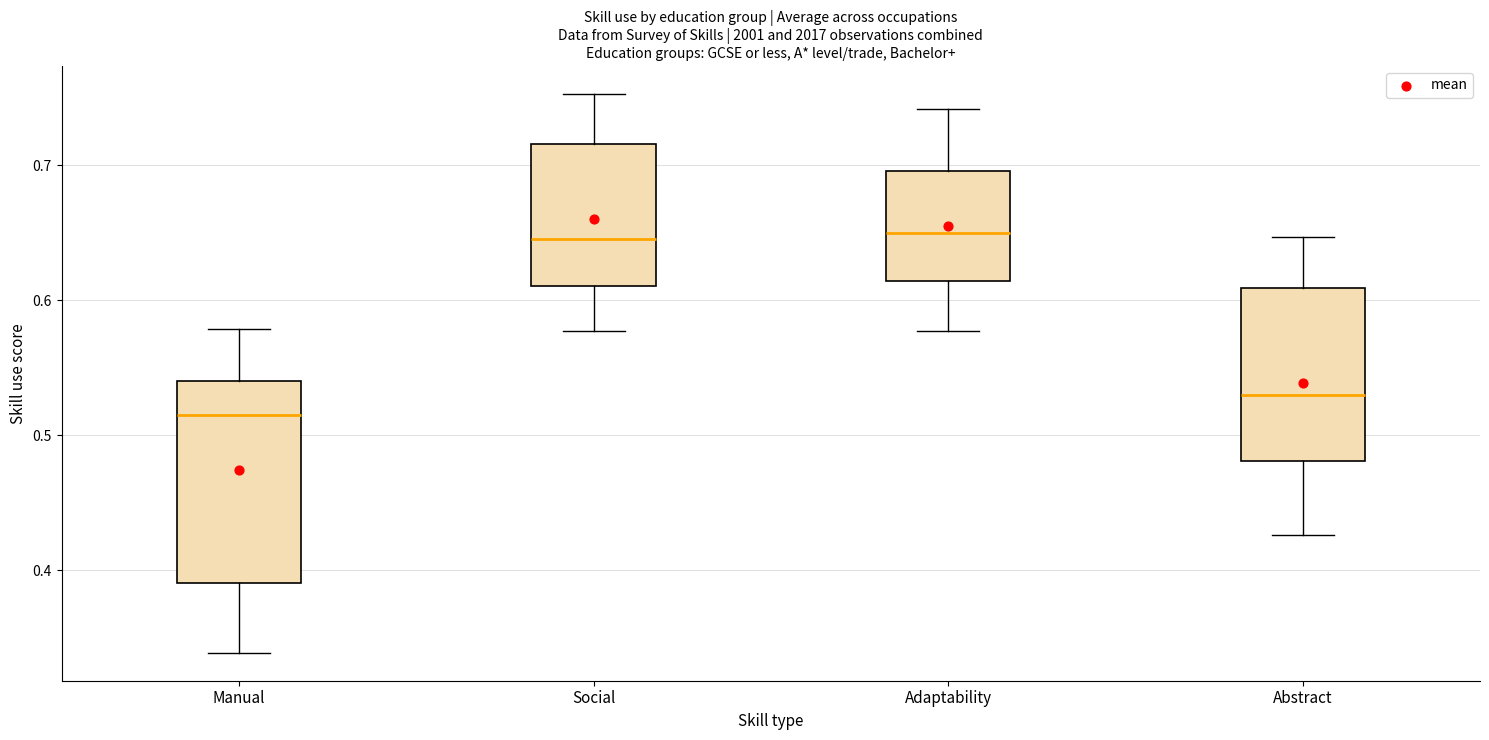

Reading left to right, transcribe this box plot: for each box, give where its median line is, the range the box spans, and where its two whiskers end, as read against the y-axis. The values are not printed on the chart, so give them approximately, as read against the axis.

Manual: median 0.52, box 0.39 to 0.54, whiskers 0.34 to 0.58
Social: median 0.65, box 0.61 to 0.72, whiskers 0.58 to 0.75
Adaptability: median 0.65, box 0.61 to 0.70, whiskers 0.58 to 0.74
Abstract: median 0.53, box 0.48 to 0.61, whiskers 0.43 to 0.65